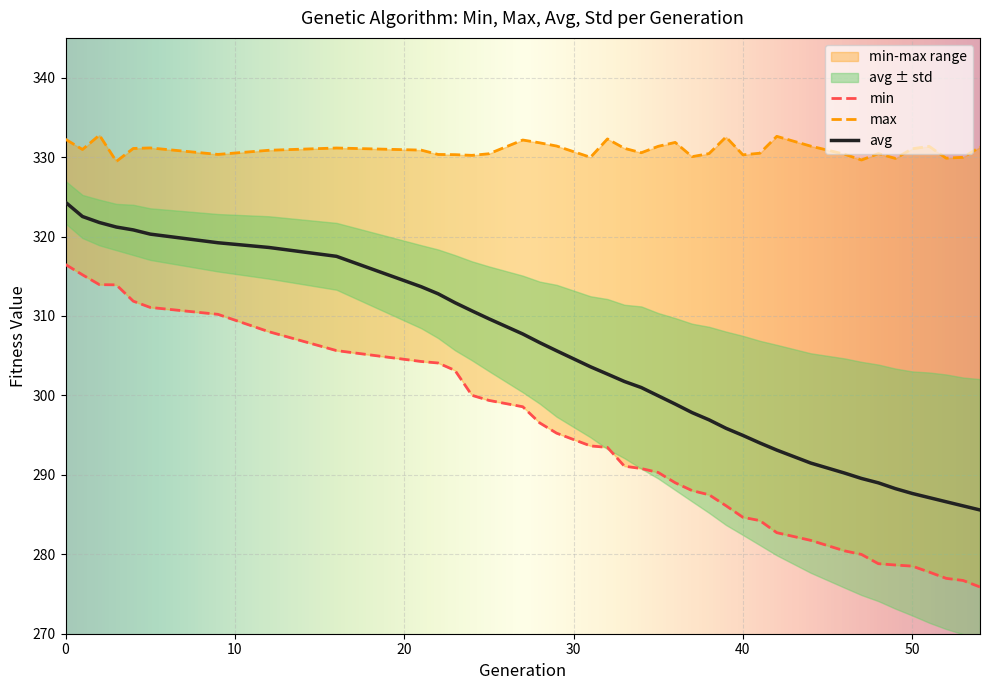

The value of avg at 51 is 142.5. True or false?

False